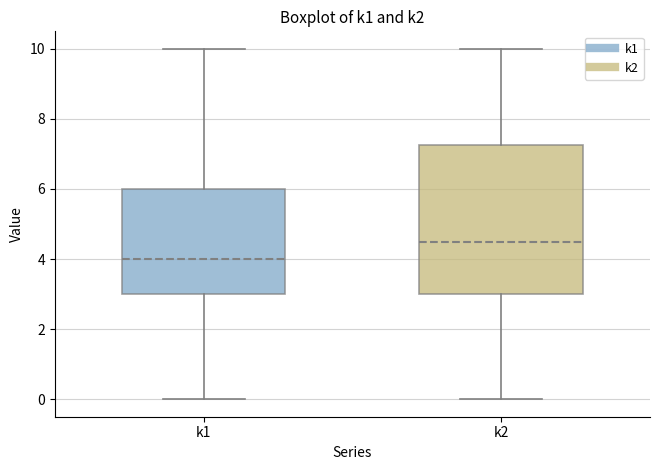

Where does the lower whisker of the box for k2 end on the y-axis? The values are not printed on the chart, so give them approximately, as read against the axis.

0.0